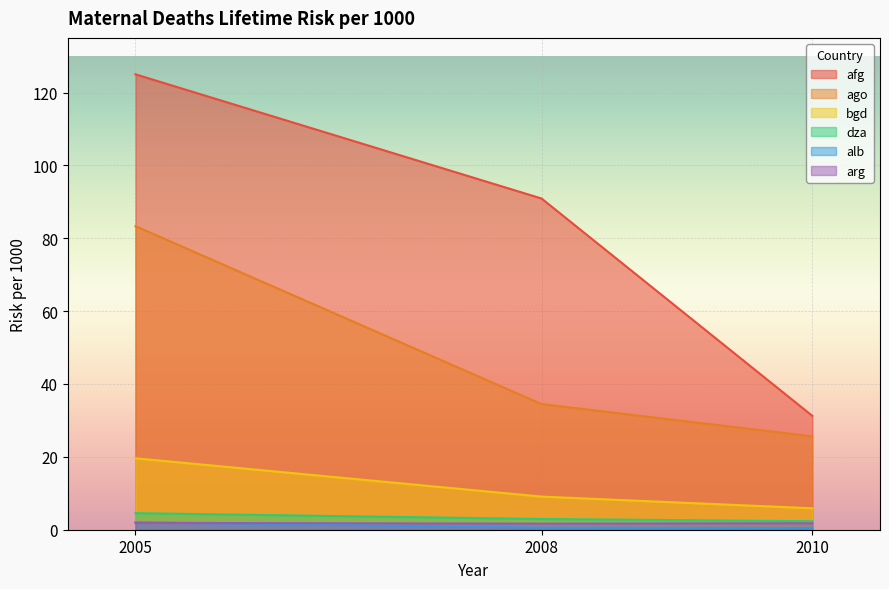

What is the smallest value displayed?

0.5